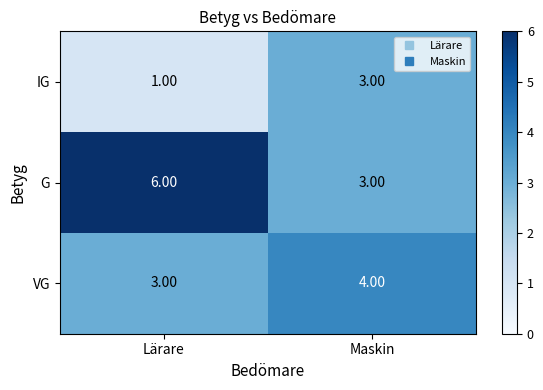

List the series in order of their peak value, lowest first.

IG, VG, G